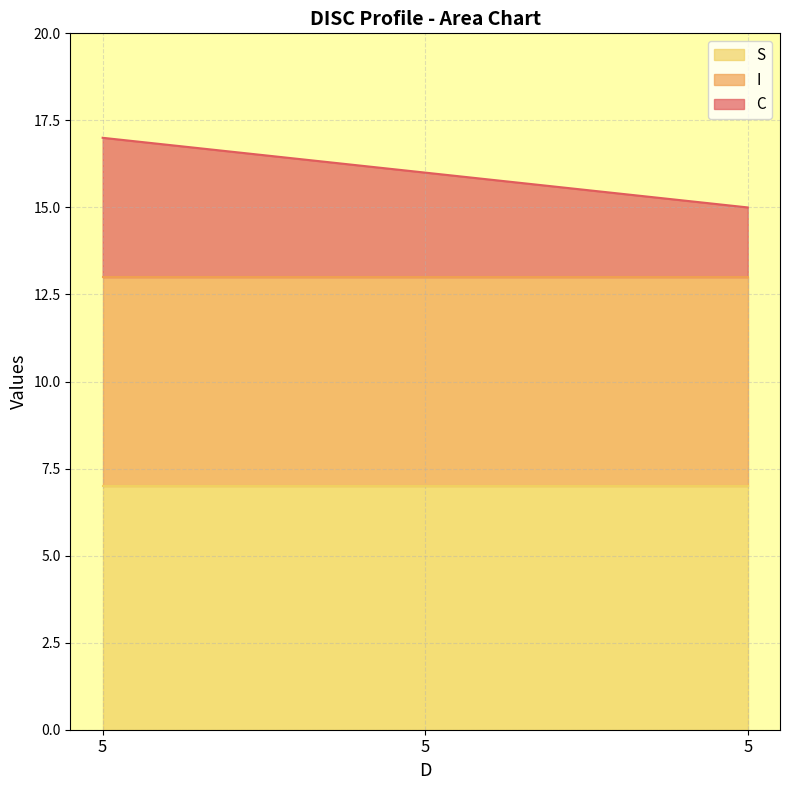

What is the approximate value of S at 5?

7